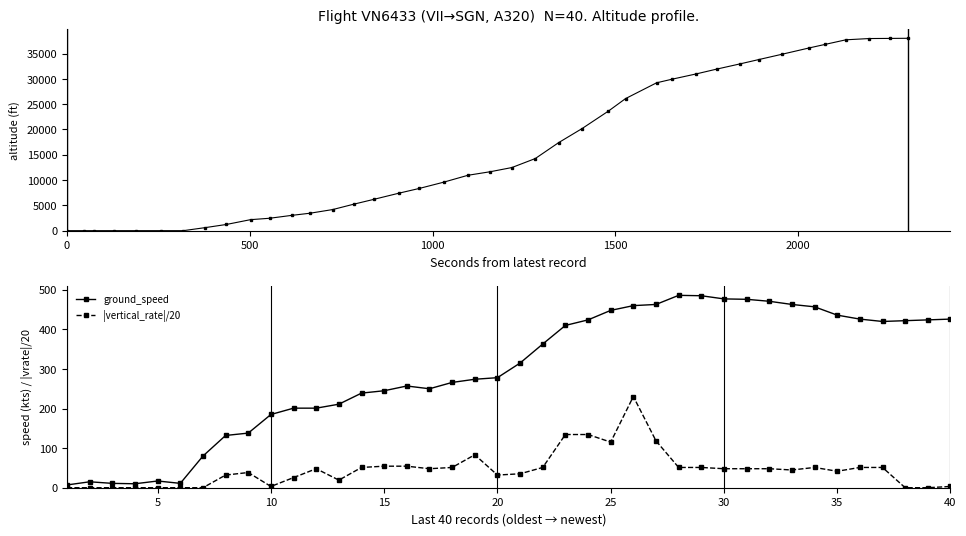

Which series has the largest range (max minus min)?

altitude